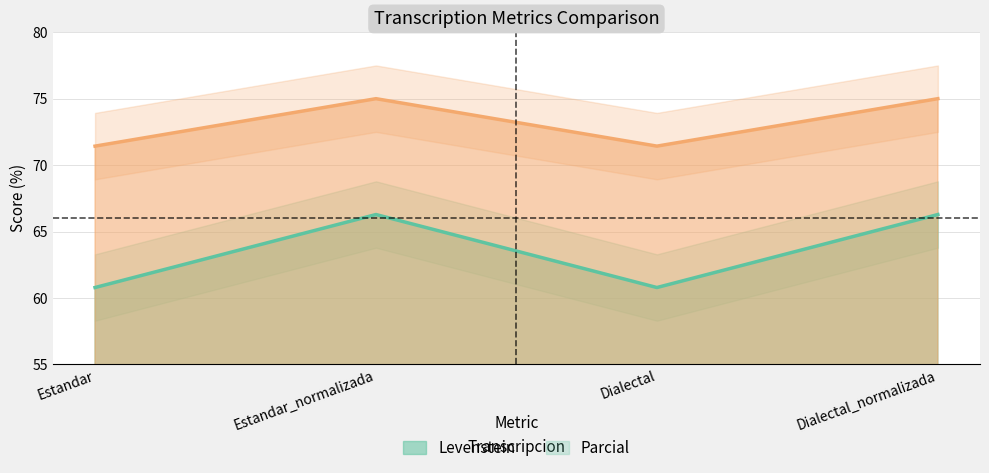

At how many categories does at least one series exceed 60?

4